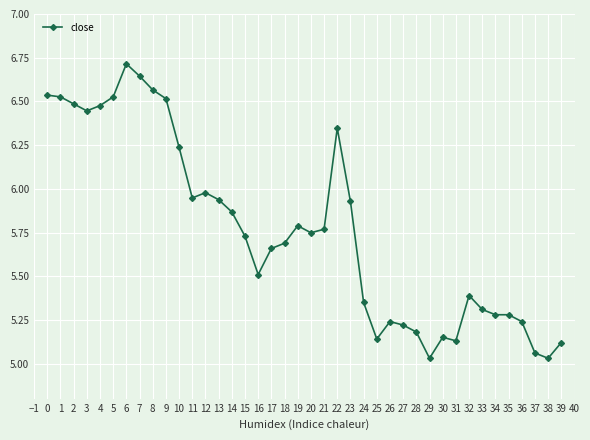

Which category has the highest value across all series?

6